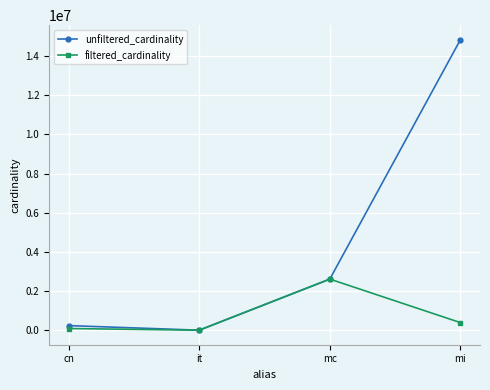

Reading left to right, extract all data points from this chart.

unfiltered_cardinality: 234997	113	2609129	14835720
filtered_cardinality: 84843	1	2609129	387683